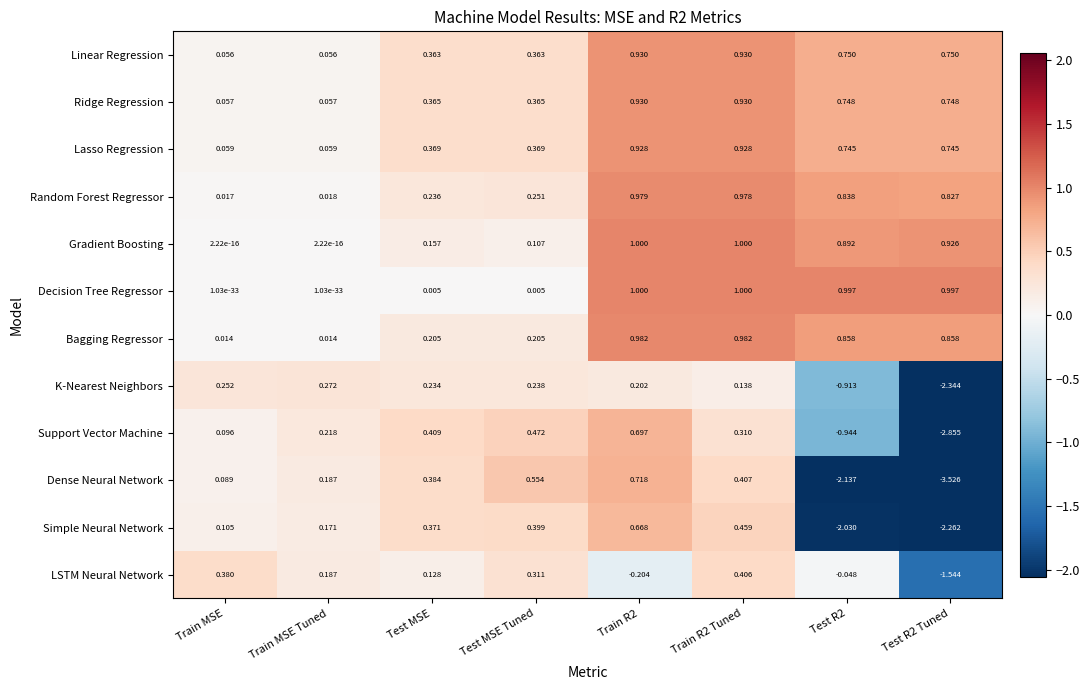

Between Test MSE and Test R2, which series saw the biggest shift?

Dense Neural Network